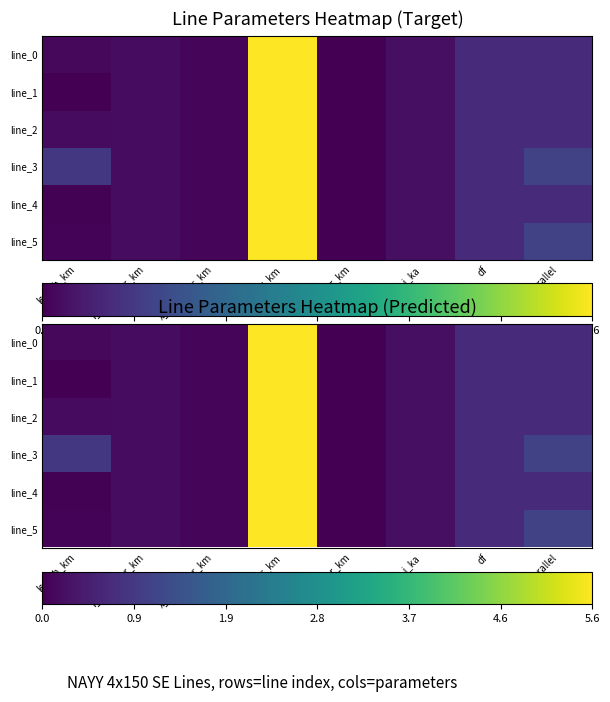

Which series changed the most between r_ohm_per_km and parallel?

line_3